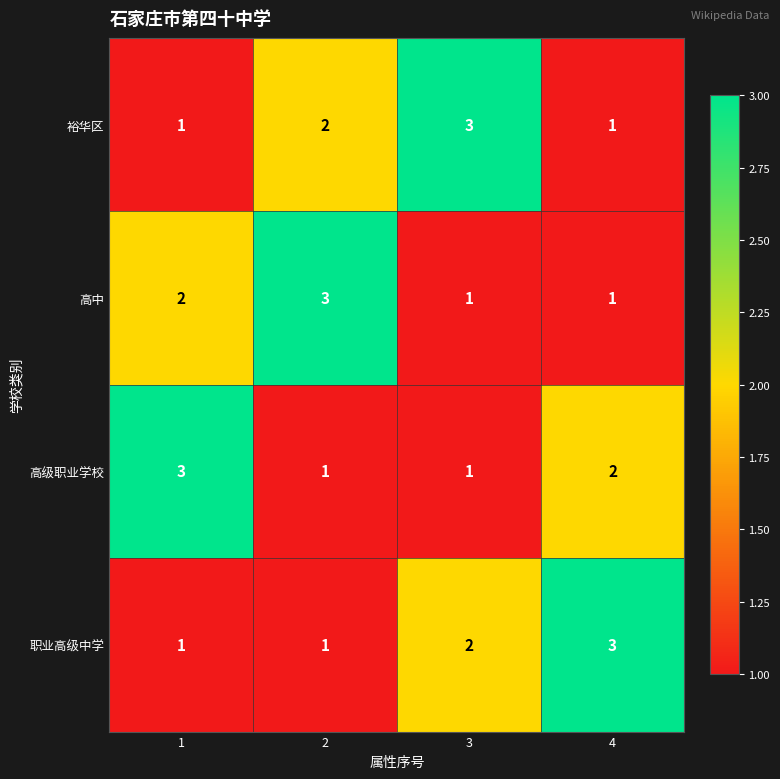

Where is 职业高级中学 nearest to the value 2?

3